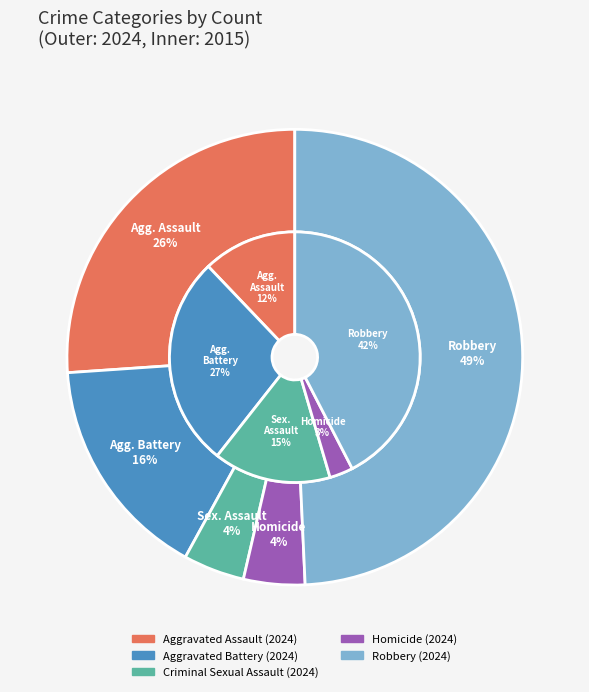

Is Homicide the majority of the pie?

No